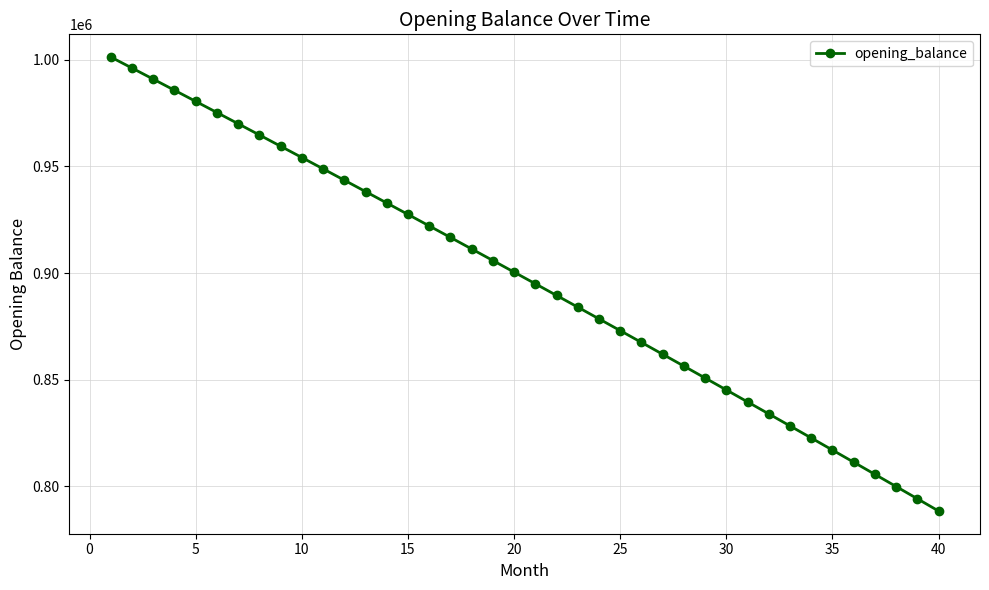

True or false: the data has more than 1 interior local peaks.

False